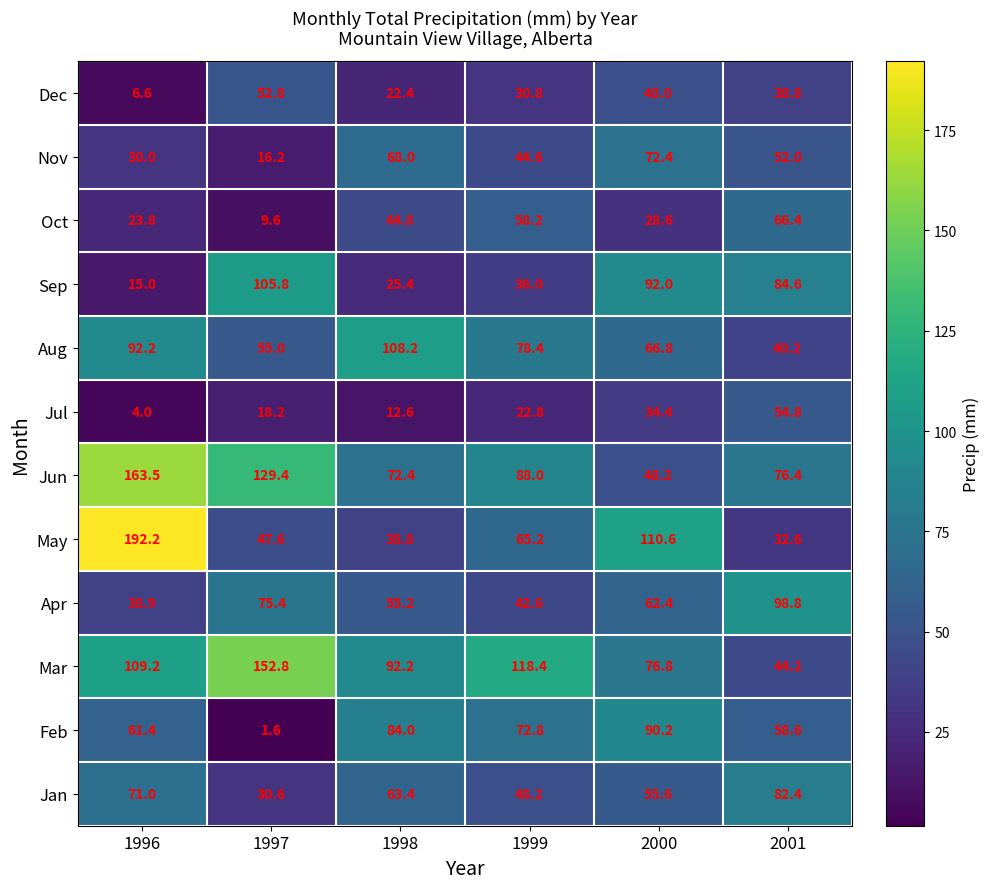

At how many categories does at least one series exceed 85?

6